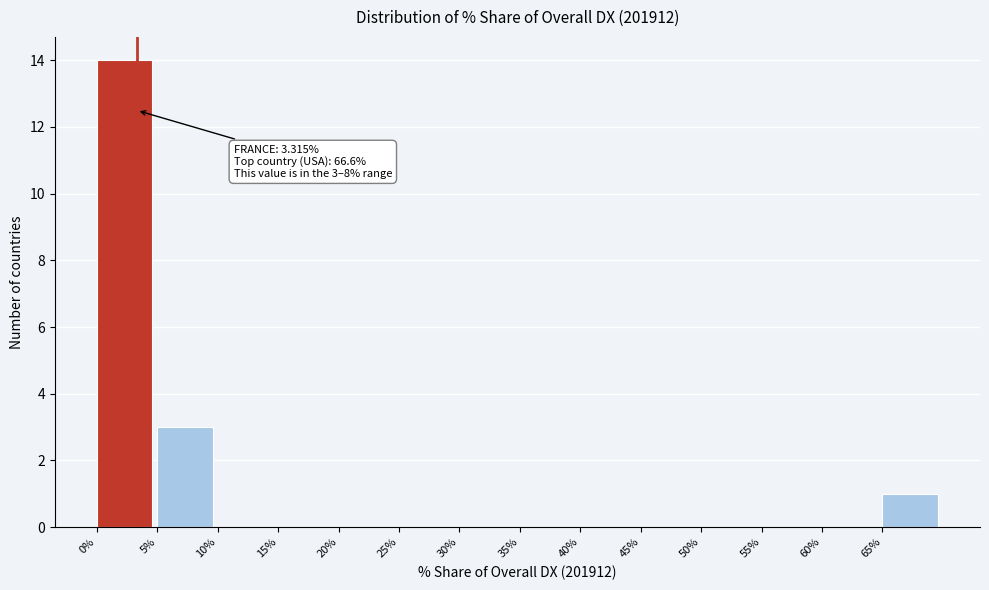

Which range on the x-axis has the tallest bar?

0 to 5